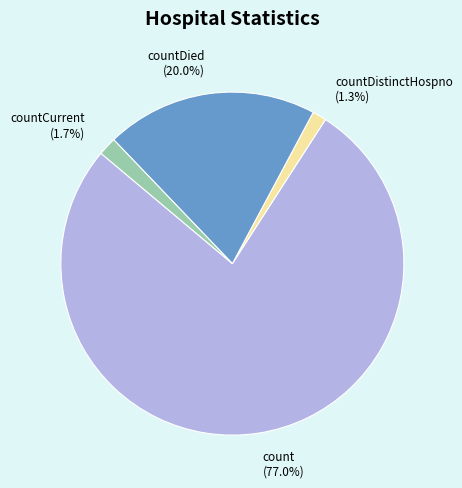

What is the largest slice in the pie chart?

count